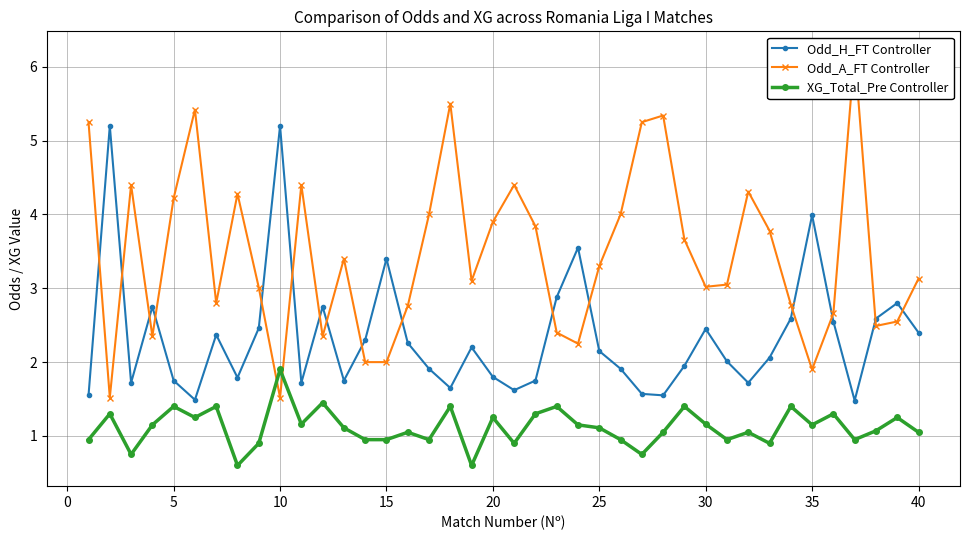

The value of XG_Total_Pre Controller at 5 is 1.4. True or false?

True